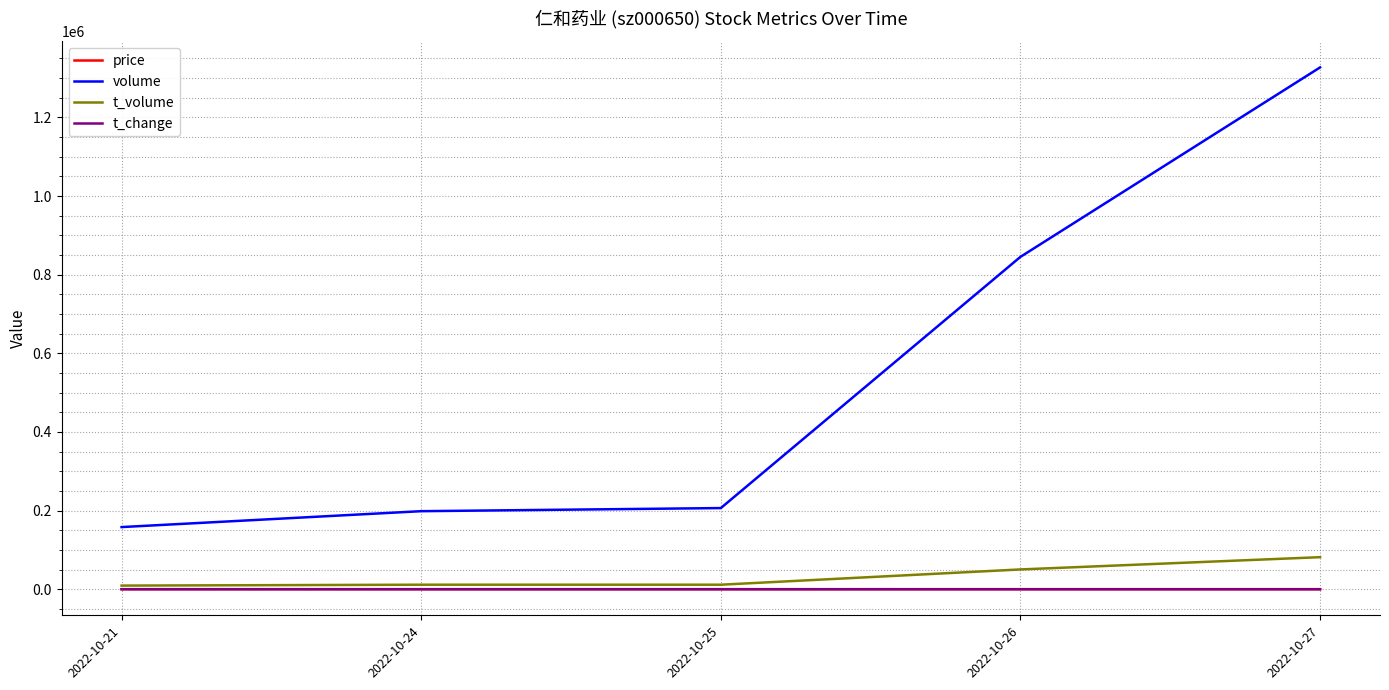

What is the difference between the maximum and minimum values in the t_change series?

8.7